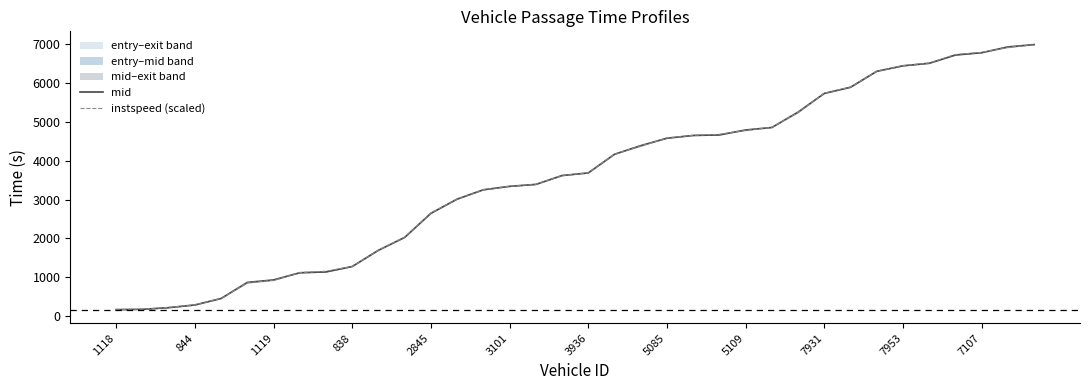

The value of instspeed (scaled) at 7953 is 6453.8. True or false?

True